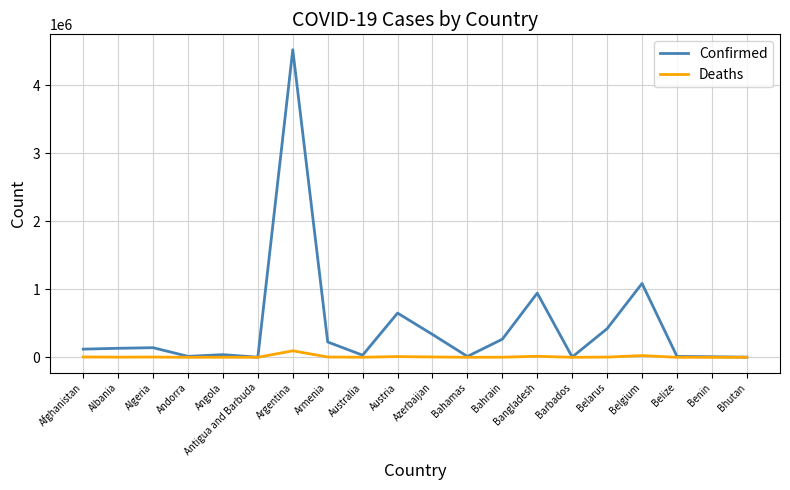

The Confirmed series shows 446836 at Austria. True or false?

False